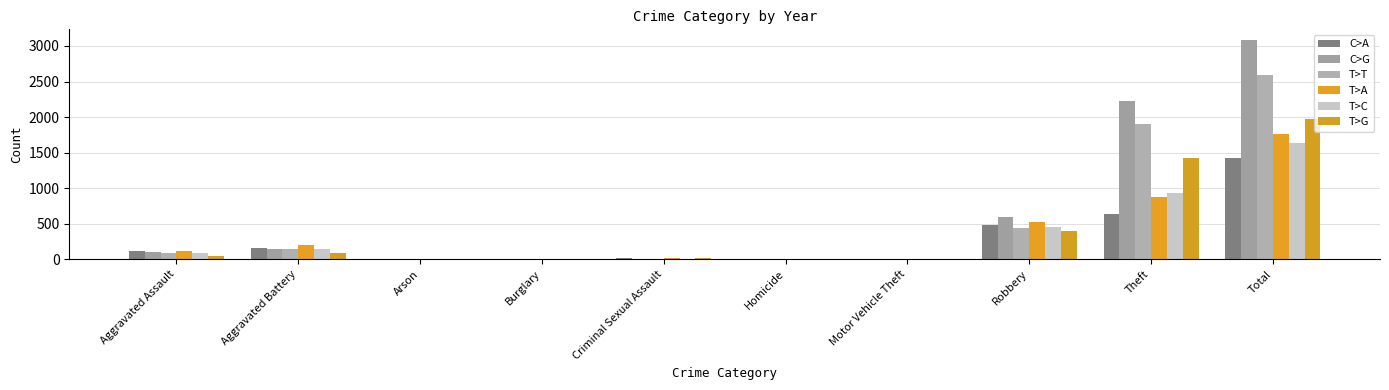

What is the total value across all series at Criminal Sexual Assault?

68